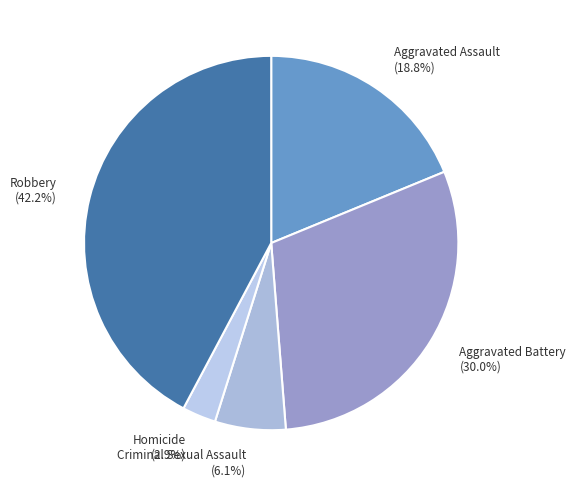

Combined, what portion of the pie is Homicide and Criminal Sexual Assault?

9.0%